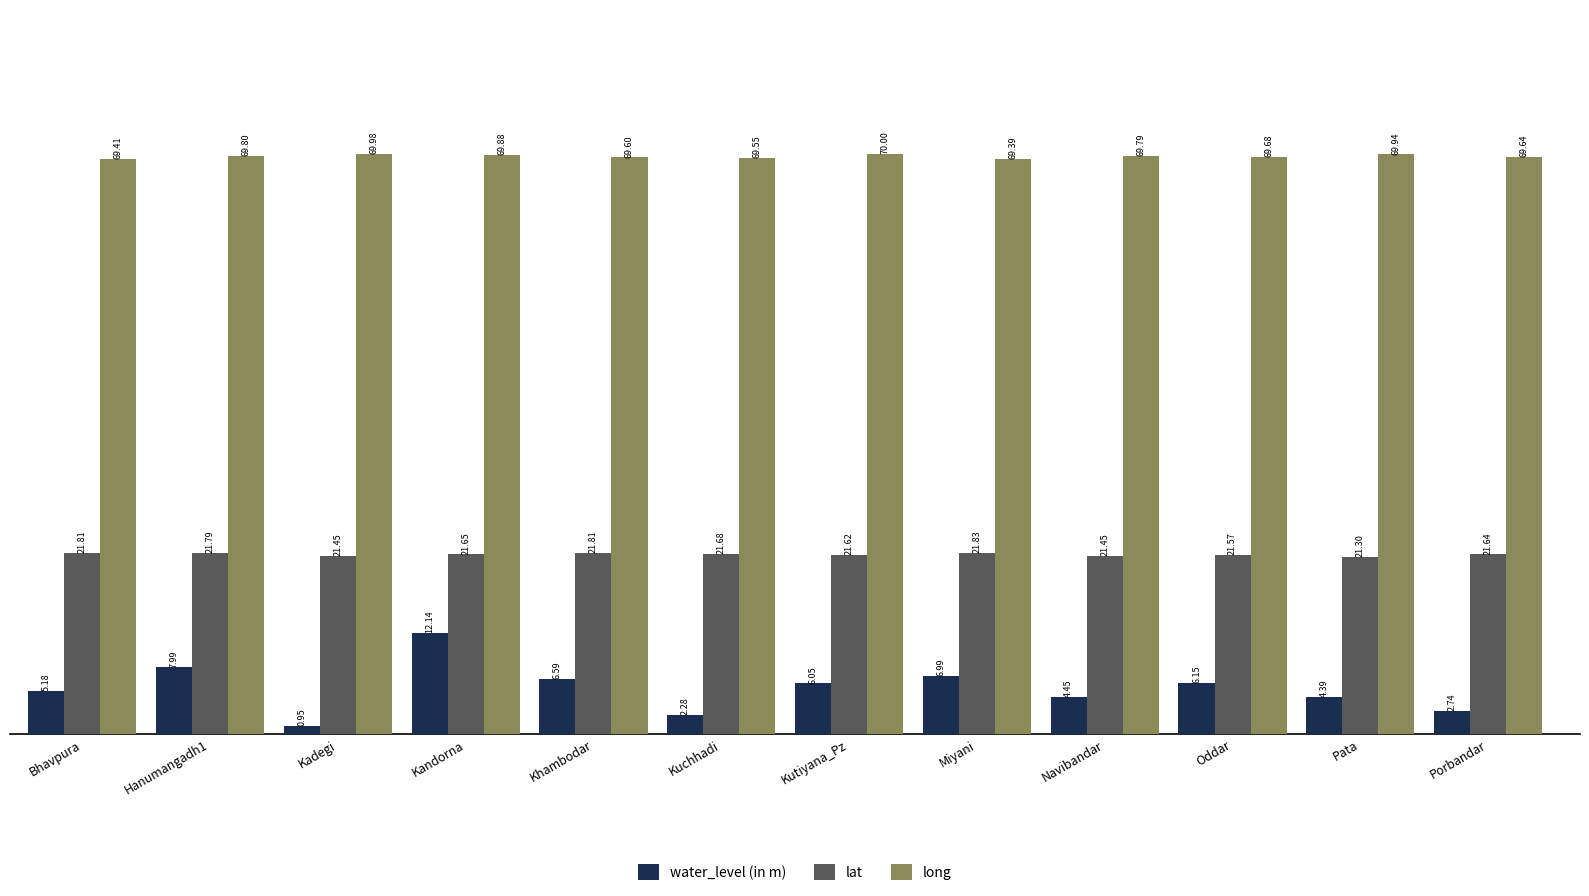

What is the label of the 10th bar from the right?

Kadegi